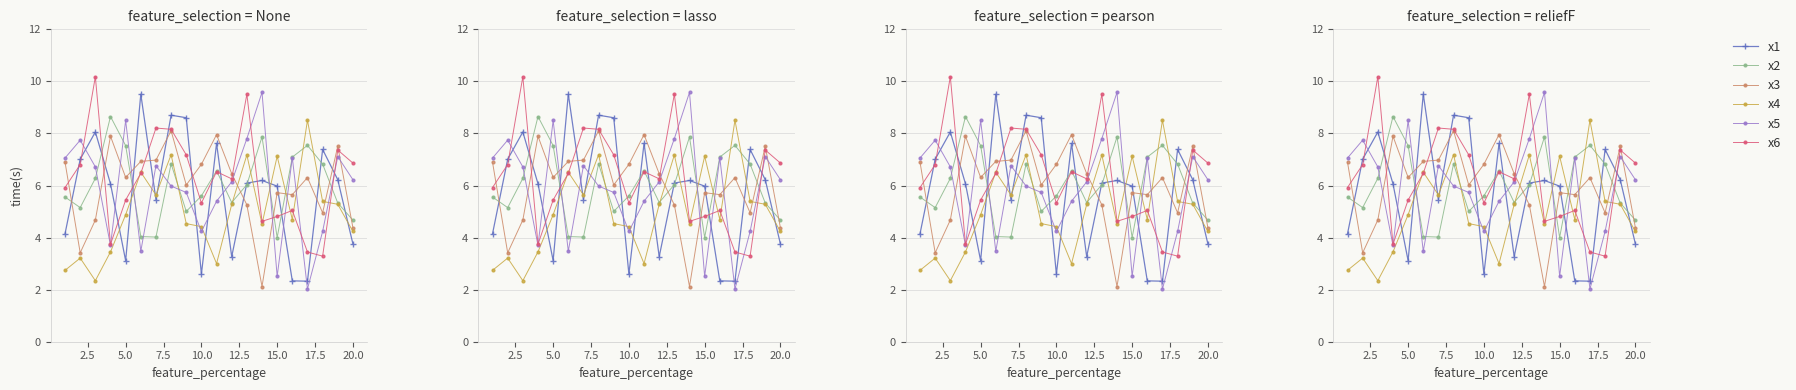

Reading left to right, what are all the values shown in this chart?

x1: 4.2	7.0	8.1	6.1	3.1	9.5	5.5	8.7	8.6	2.6	7.6	3.3	6.1	6.2	6.0	2.3	2.3	7.4	6.2	3.8
x2: 5.6	5.2	6.3	8.7	7.5	4.0	4.0	6.8	5.0	5.6	6.6	5.3	6.0	7.9	4.0	7.1	7.5	6.8	5.3	4.7
x3: 6.9	3.4	4.7	7.9	6.3	6.9	7.0	8.1	6.0	6.8	8.0	6.5	5.3	2.1	5.7	5.7	6.3	5.0	7.5	4.4
x4: 2.7	3.2	2.3	3.5	4.9	6.5	5.6	7.2	4.5	4.4	3.0	5.3	7.2	4.5	7.1	4.7	8.5	5.4	5.3	4.2
x5: 7.1	7.7	6.7	3.7	8.5	3.5	6.8	6.0	5.7	4.2	5.4	6.1	7.8	9.6	2.5	7.1	2.0	4.2	7.1	6.2
x6: 5.9	6.8	10.2	3.7	5.4	6.5	8.2	8.2	7.2	5.3	6.5	6.3	9.5	4.6	4.8	5.0	3.4	3.3	7.4	6.9